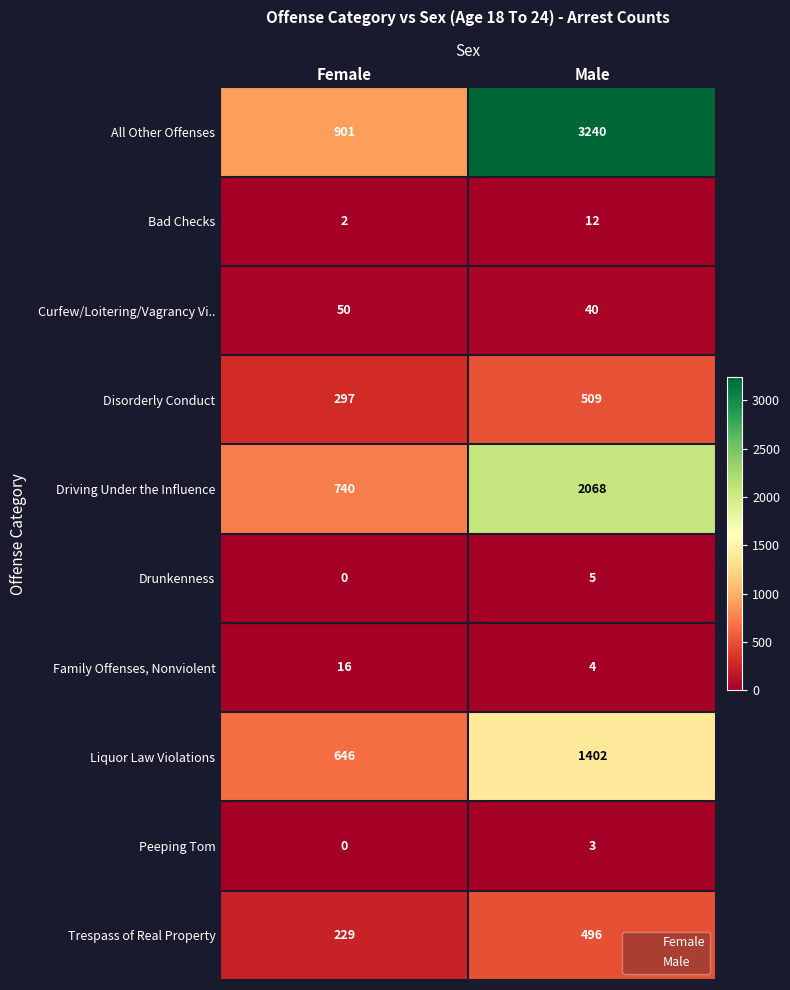

Between Female and Male, which series saw the biggest shift?

All Other Offenses